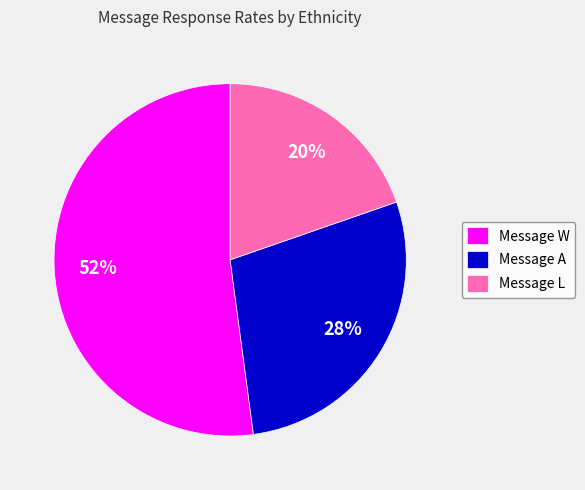

Which category has the smallest portion of the pie?

Message L